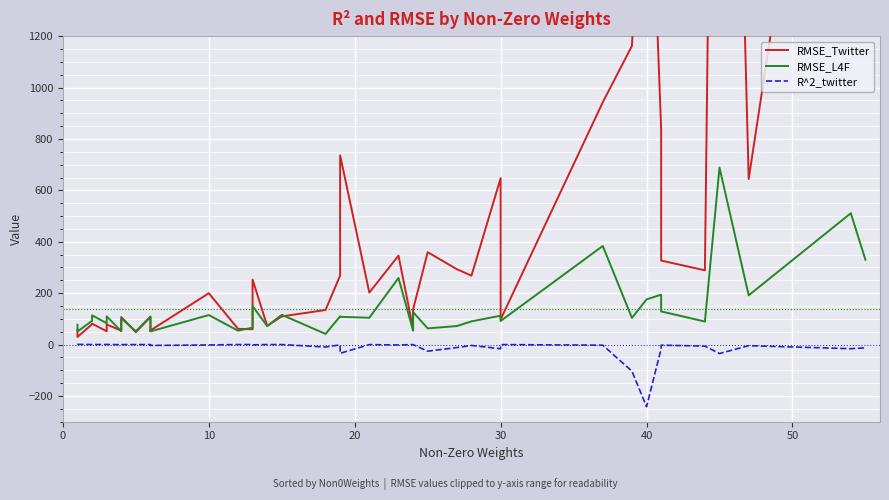

What is the maximum value for RMSE_Twitter?

5016.2